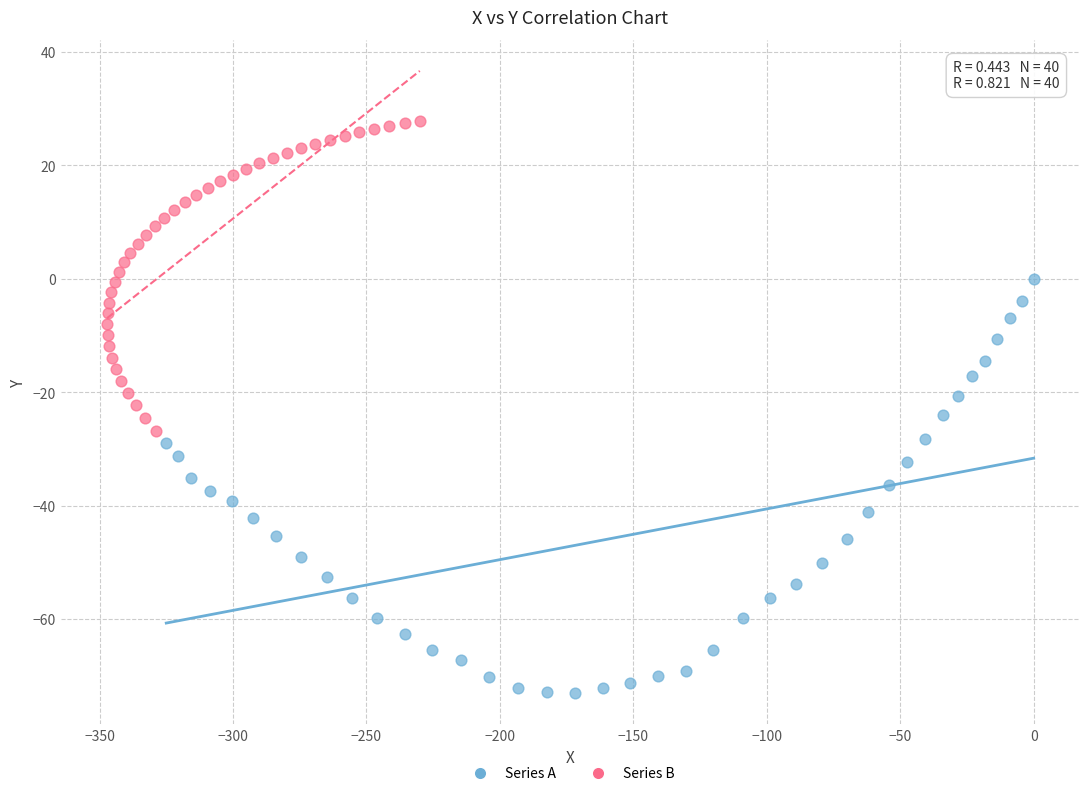

Which series reaches the maximum Y coordinate?

Series B